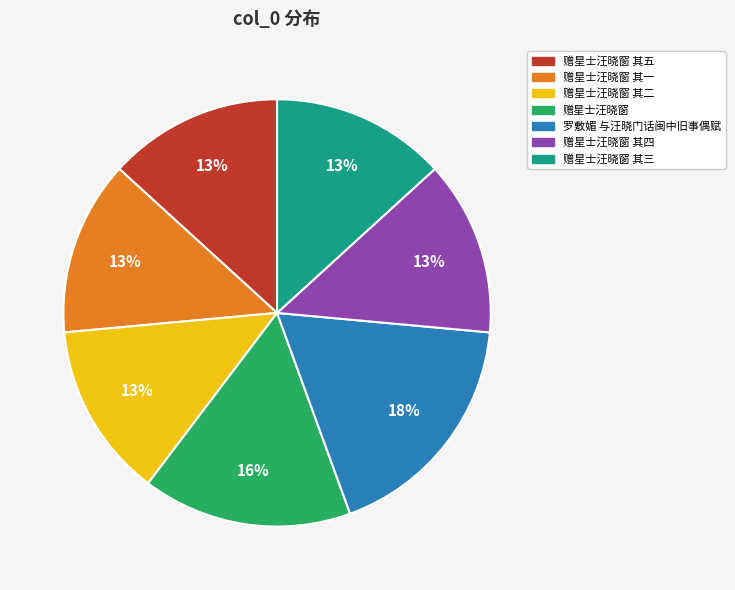

To the nearest percent, what is the combined percentage of 赠星士汪晓窗 and 赠星士汪晓窗 其三?

29%